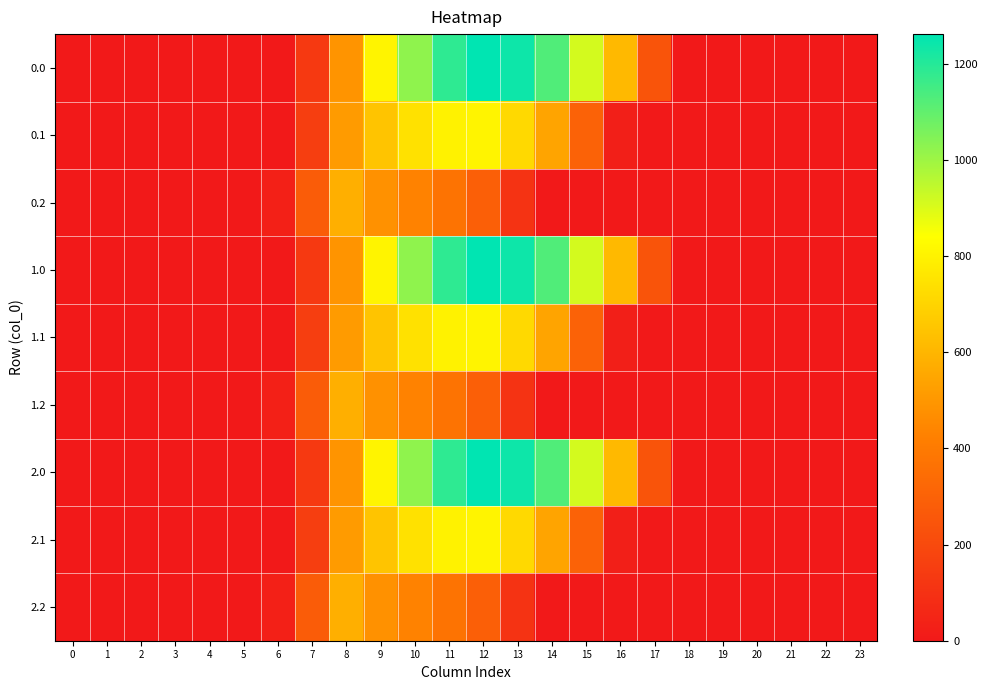

Rank the series by their maximum value, from lowest to highest.

0.2, 1.2, 2.2, 0.1, 1.1, 2.1, 0.0, 1.0, 2.0